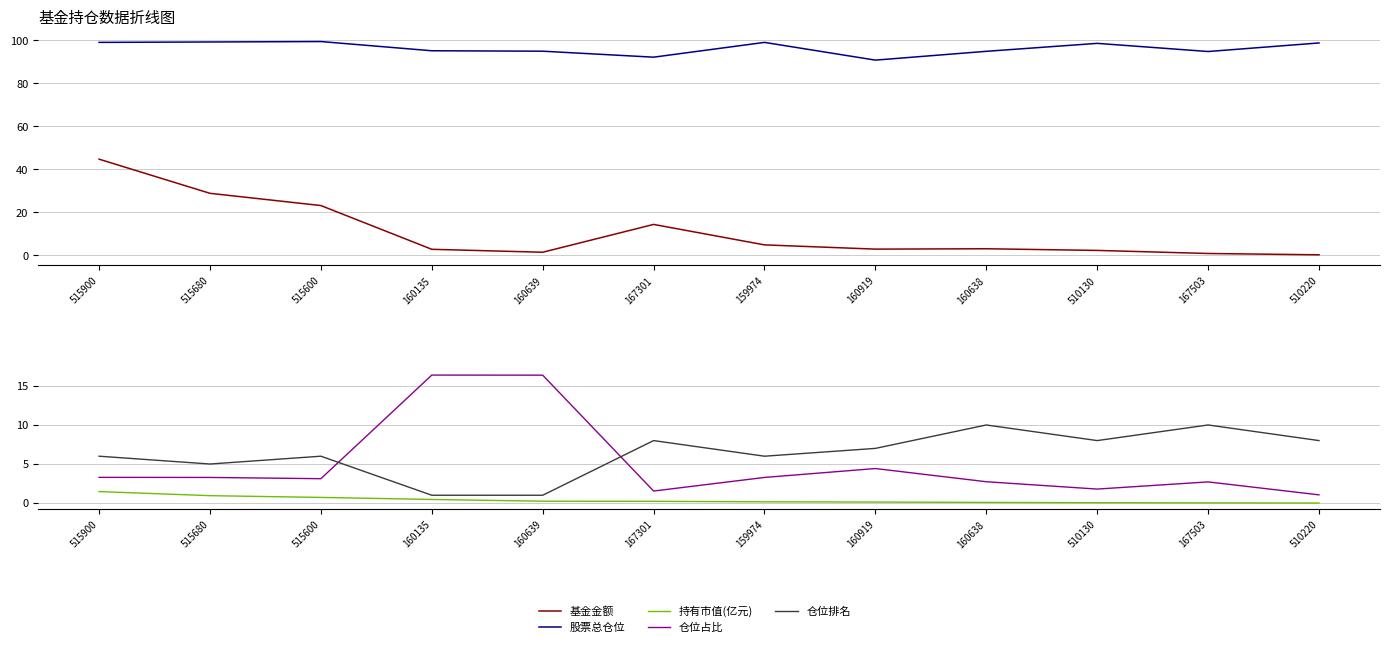

Is this an area chart (filled region under the line)?

No